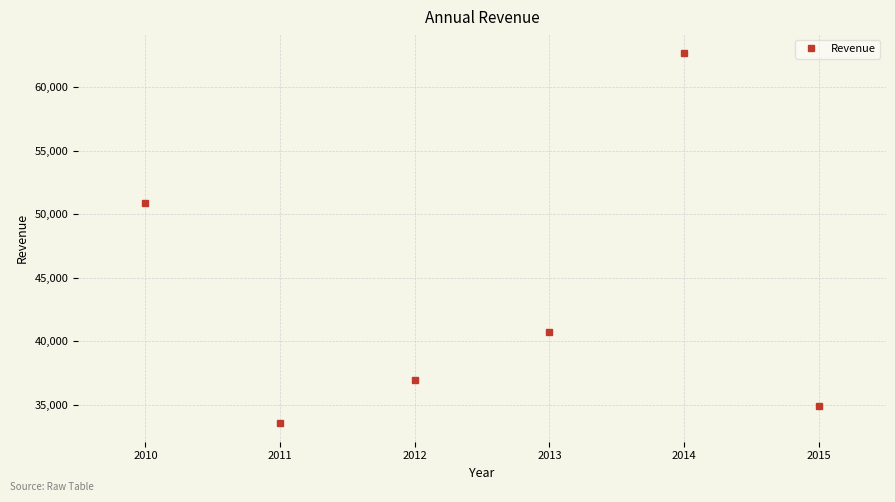

Reading left to right, transcribe all the data shown in this chart.

2010=50856	2011=33533	2012=36928	2013=40742	2014=62728	2015=34901